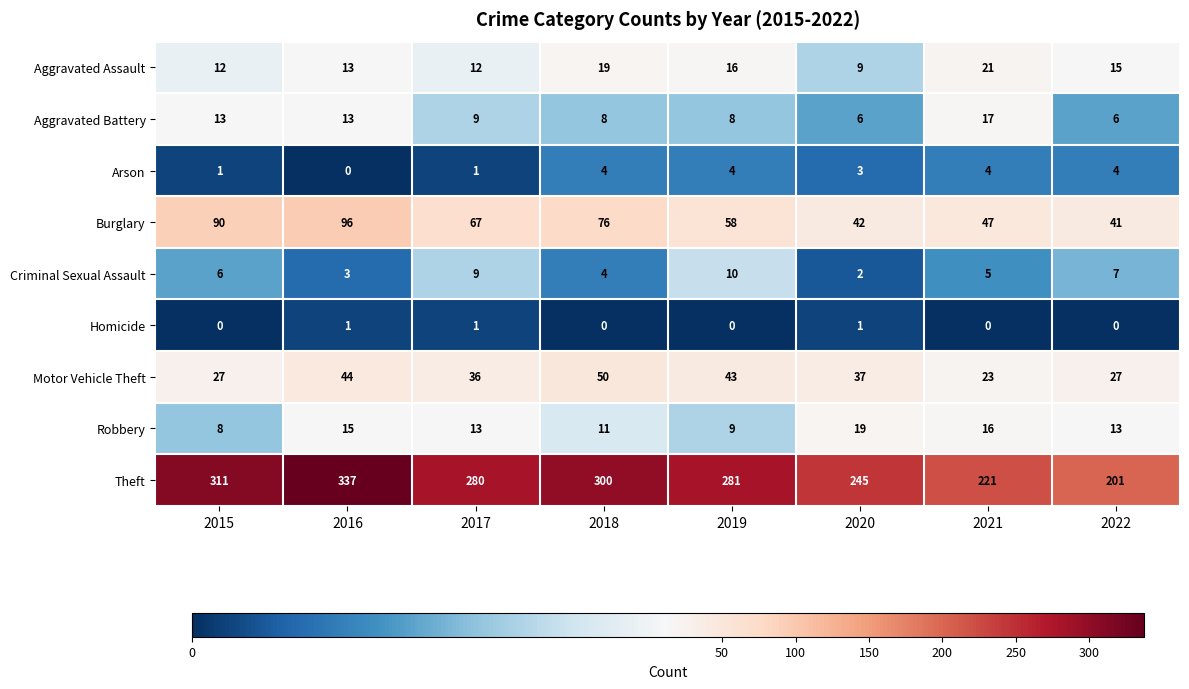

What is the average value of the Burglary series?

65